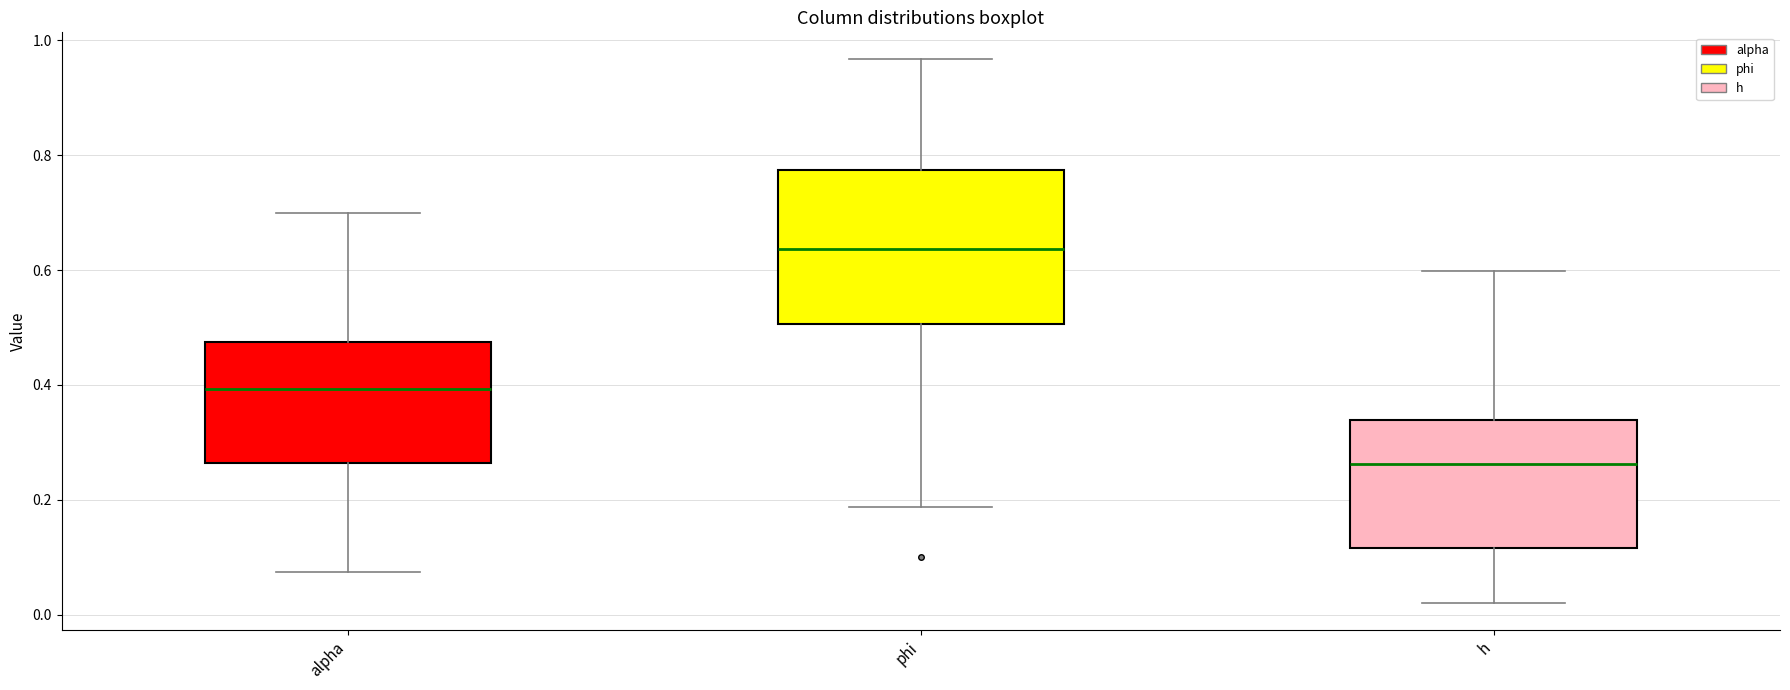

Reading left to right, transcribe this box plot: for each box, give where its median line is, the range the box spans, and where its two whiskers end, as read against the y-axis. The values are not printed on the chart, so give them approximately, as read against the axis.

alpha: median 0.40, box 0.26 to 0.48, whiskers 0.08 to 0.70
phi: median 0.64, box 0.50 to 0.78, whiskers 0.18 to 0.96
h: median 0.26, box 0.12 to 0.34, whiskers 0.02 to 0.60